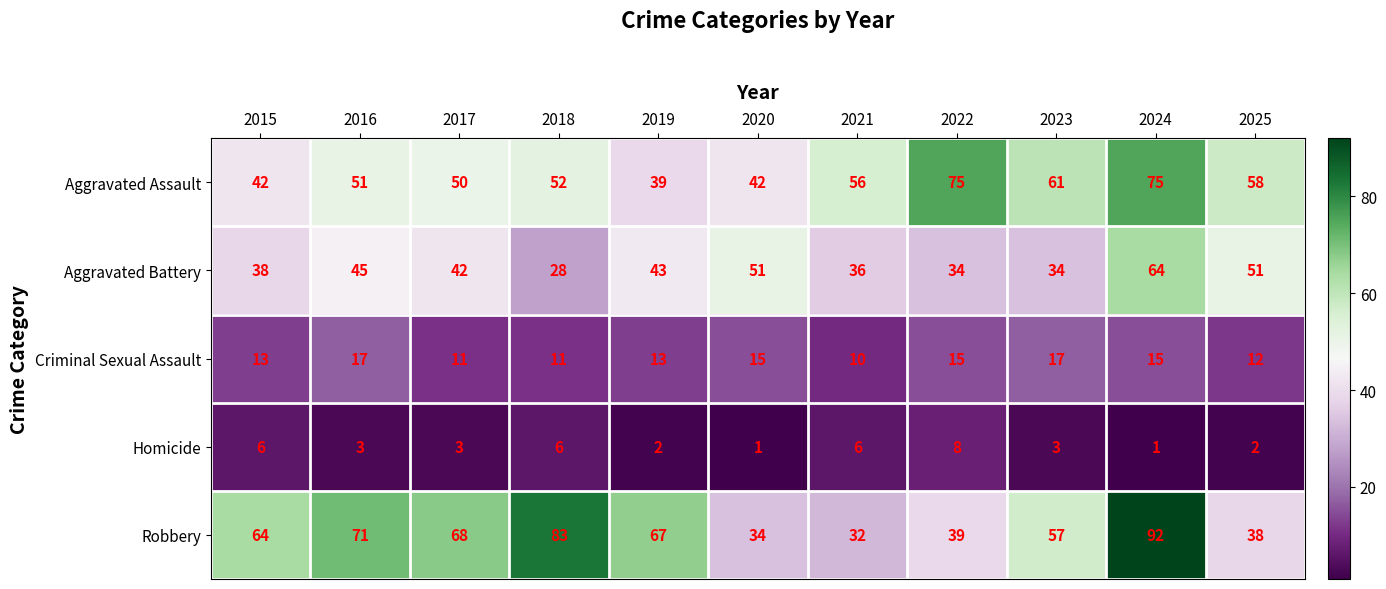

What is the difference between the Homicide values at 2019 and 2022?

6